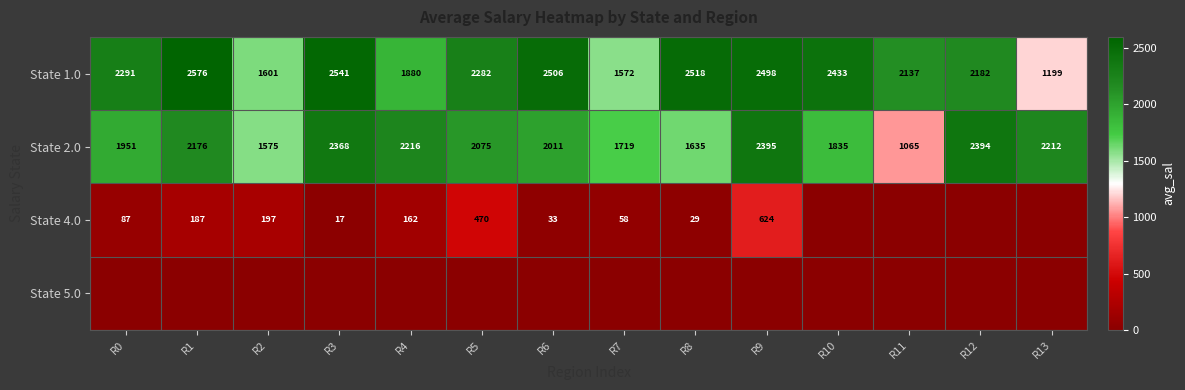

Rank the categories by State 2.0 value from lowest to highest.

R11, R2, R8, R7, R10, R0, R6, R5, R1, R13, R4, R3, R12, R9